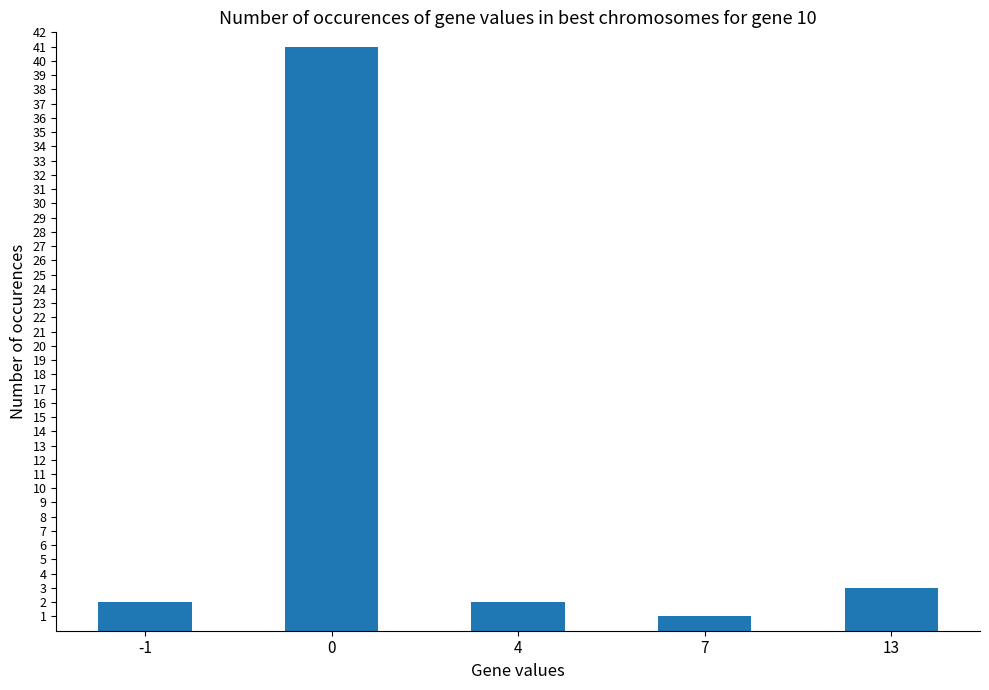

Count the number of data series in this chart.

1